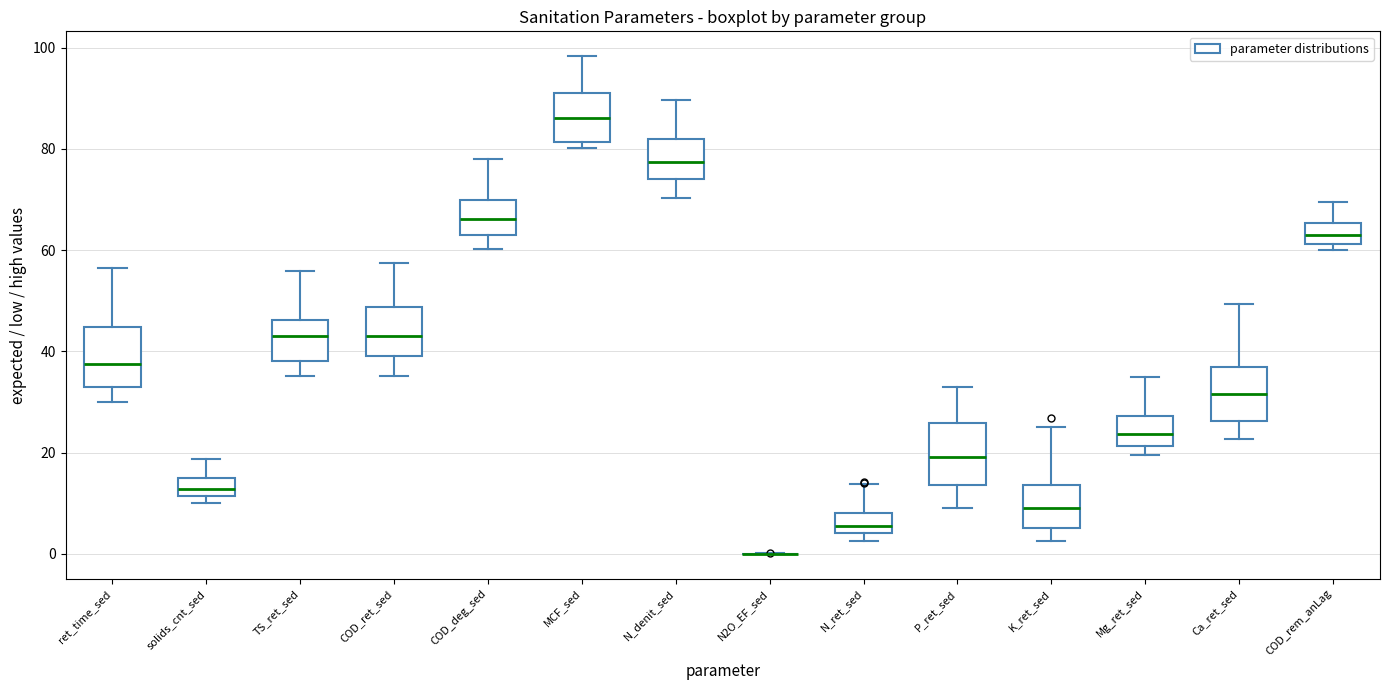

Reading left to right, transcribe this box plot: for each box, give where its median line is, the range the box spans, and where its two whiskers end, as read against the y-axis. The values are not printed on the chart, so give them approximately, as read against the axis.

ret_time_sed: median 38, box 32 to 44, whiskers 30 to 56
solids_cnt_sed: median 12 (inside the box), box 12 to 16, whiskers 10 to 18
TS_ret_sed: median 44, box 38 to 46, whiskers 36 to 56
COD_ret_sed: median 44, box 38 to 48, whiskers 36 to 58
COD_deg_sed: median 66, box 62 to 70, whiskers 60 to 78
MCF_sed: median 86, box 82 to 90, whiskers 80 to 98
N_denit_sed: median 78, box 74 to 82, whiskers 70 to 90
N2O_EF_sed: box collapsed to a line at 0, whiskers 0 to 0
N_ret_sed: median 6, box 4 to 8, whiskers 2 to 14
P_ret_sed: median 20, box 14 to 26, whiskers 10 to 32
K_ret_sed: median 10, box 6 to 14, whiskers 2 to 26
Mg_ret_sed: median 24, box 22 to 28, whiskers 20 to 34
Ca_ret_sed: median 32, box 26 to 36, whiskers 22 to 50
COD_rem_anLag: median 64, box 62 to 66, whiskers 60 to 70